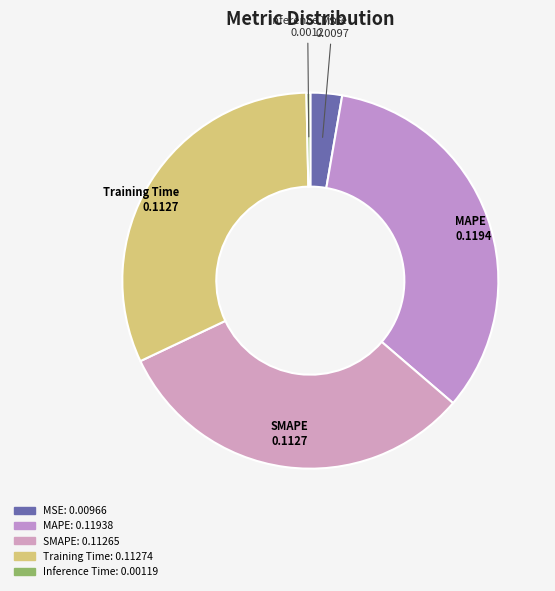

Is it true that MAPE is 34% of the pie?

True